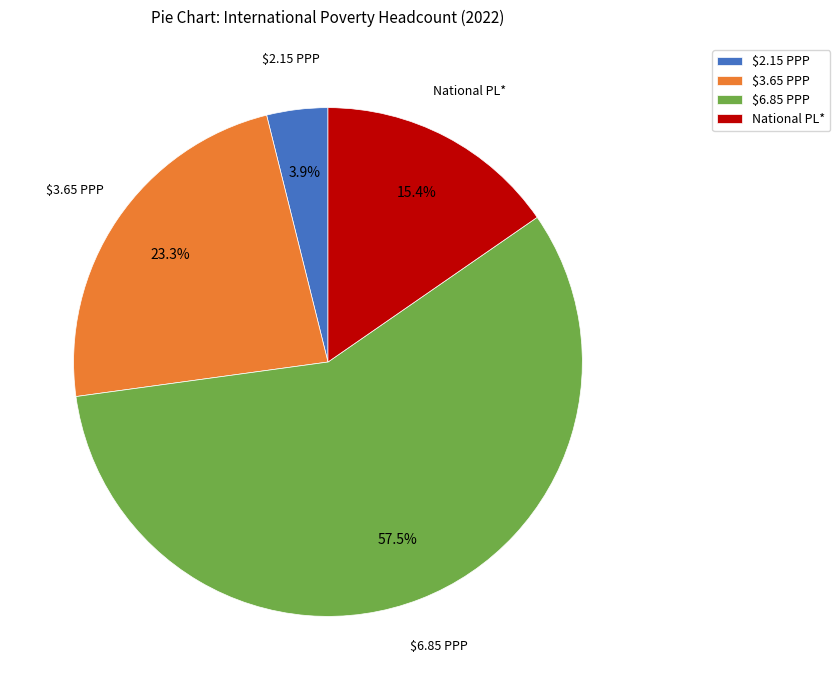

Which has a higher value, $2.15 PPP or $3.65 PPP?

$3.65 PPP